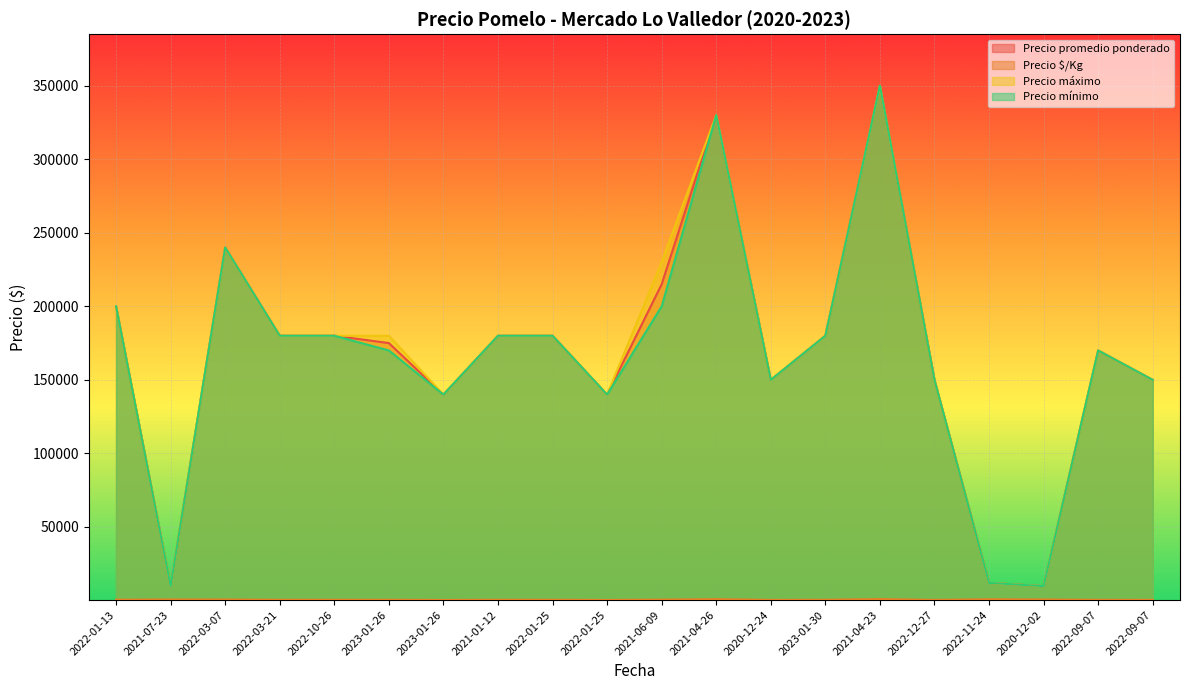

True or false: Precio máximo and Precio mínimo cross at least once.

False